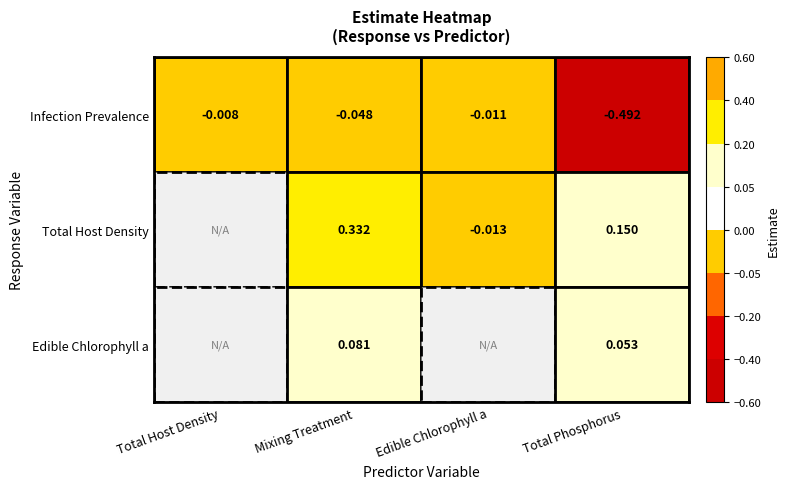

At which category is the sum across all series the highest?

Mixing Treatment